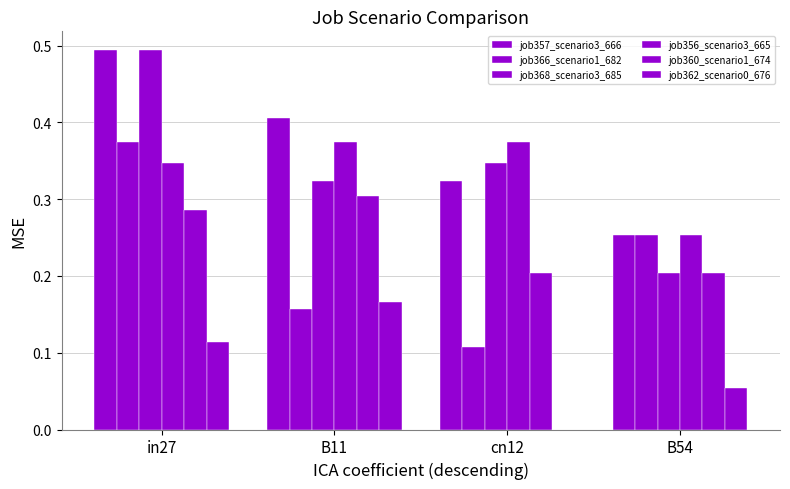

The value of job357_scenario3_666 at cn12 is 0.3. True or false?

True